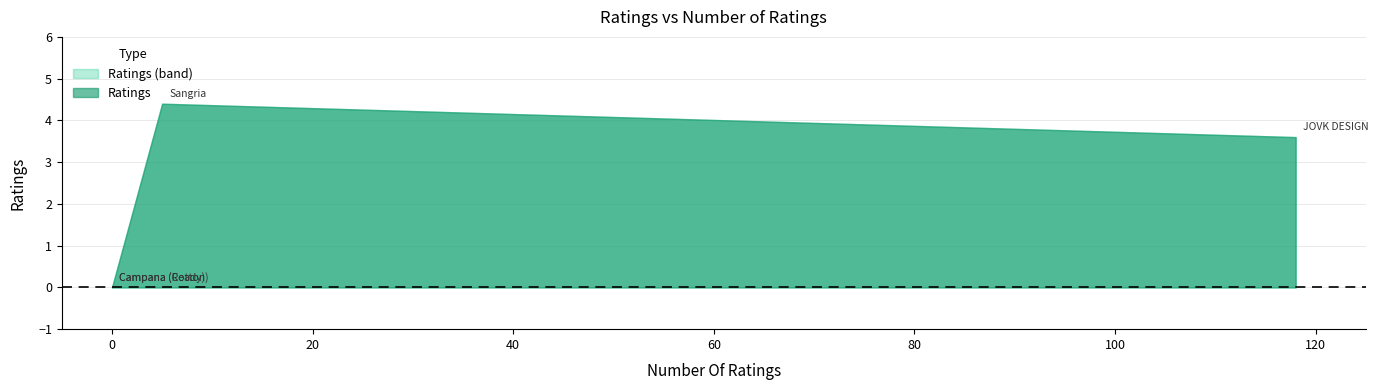

What is the label of the 2nd point from the left?

Sangria